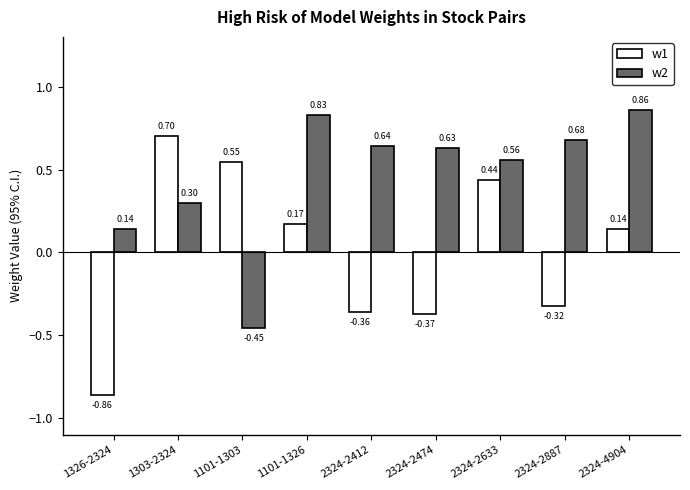

Which series has the largest range (max minus min)?

w1